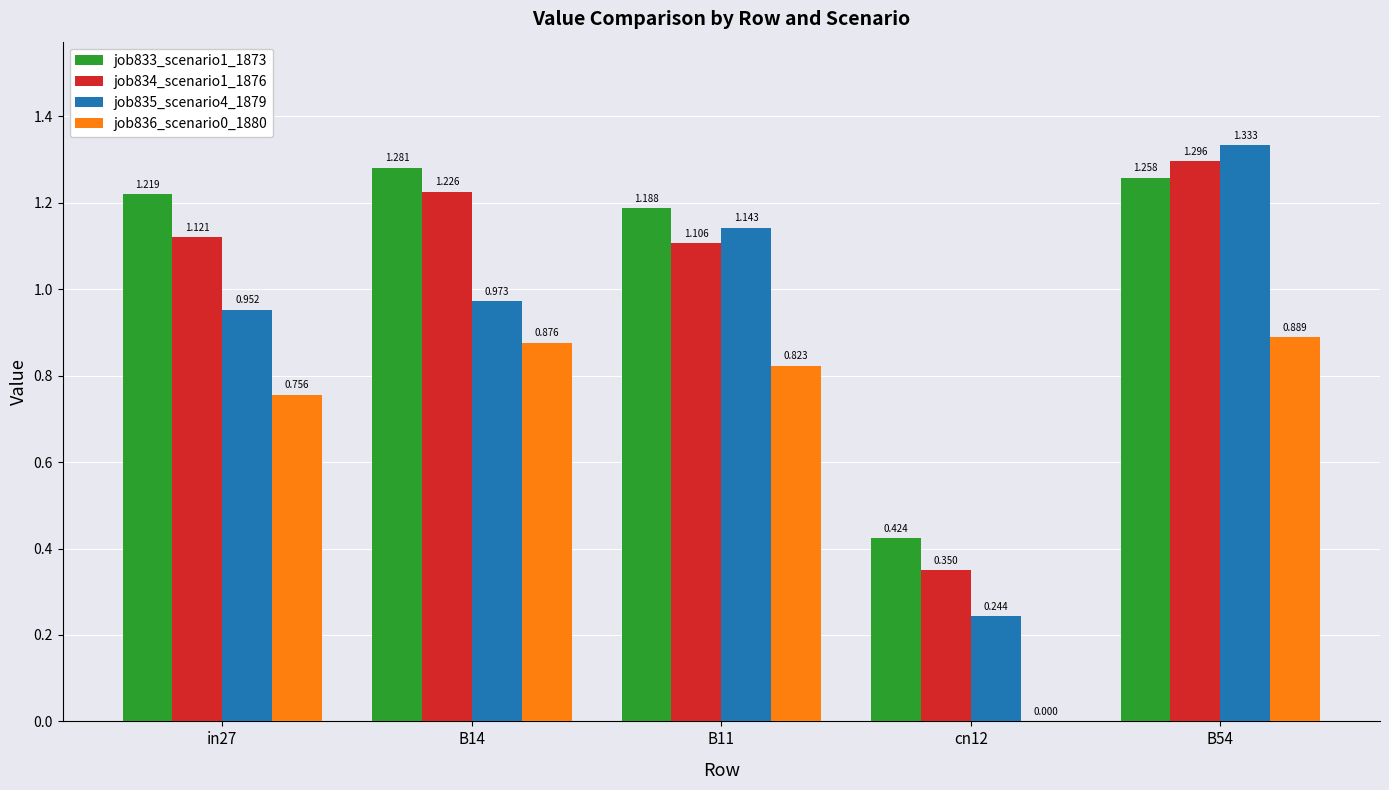

True or false: job833_scenario1_1873 has a value of 1.2 at in27.

True